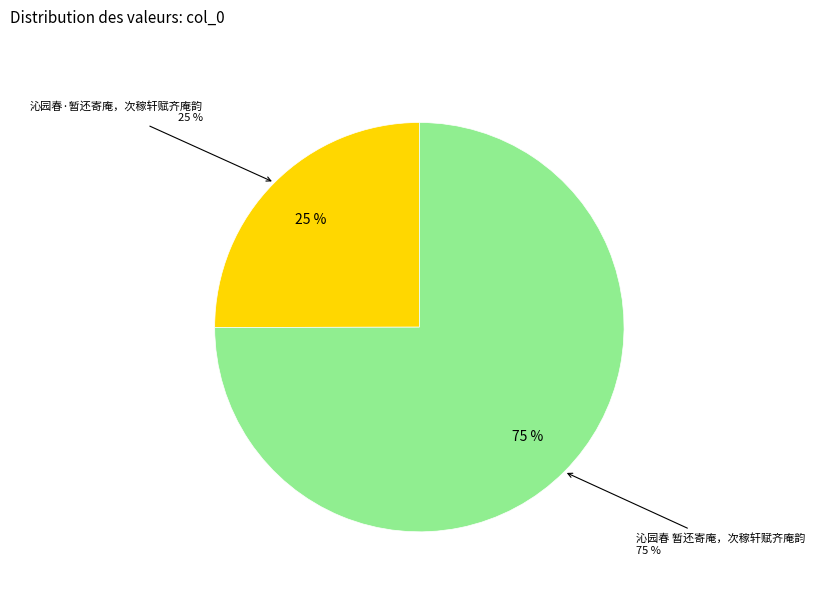

To the nearest percent, what is the difference between the largest and smallest slice percentages?

50%